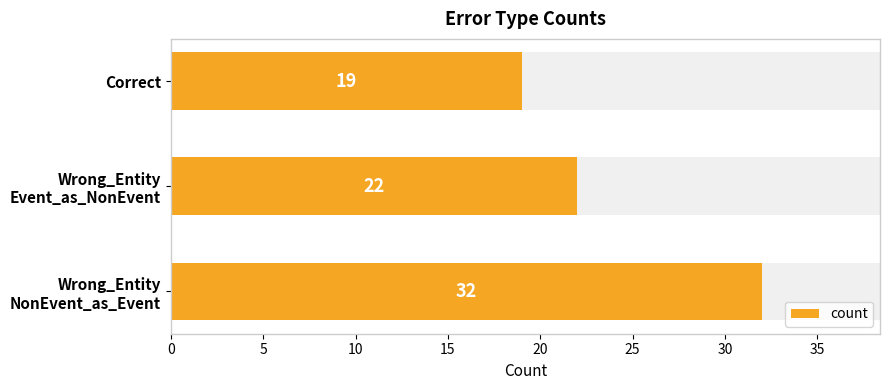

Is it true that the value at Correct is 33?

False